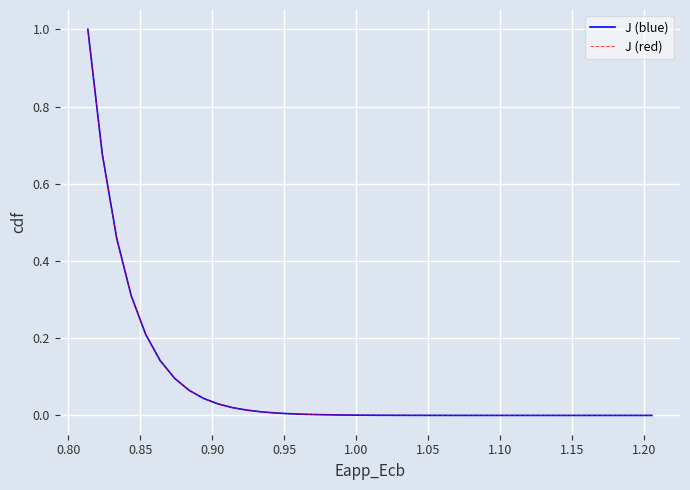

Does the chart display data point markers on the line(s)?

No